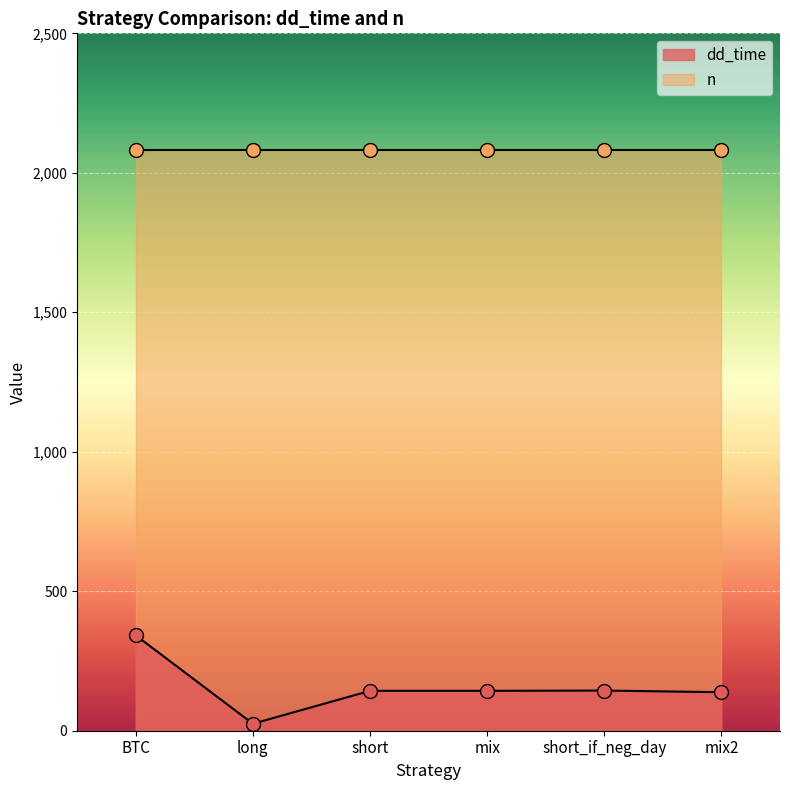

Approximately how many times larger is the value at long compared to BTC?

0.1